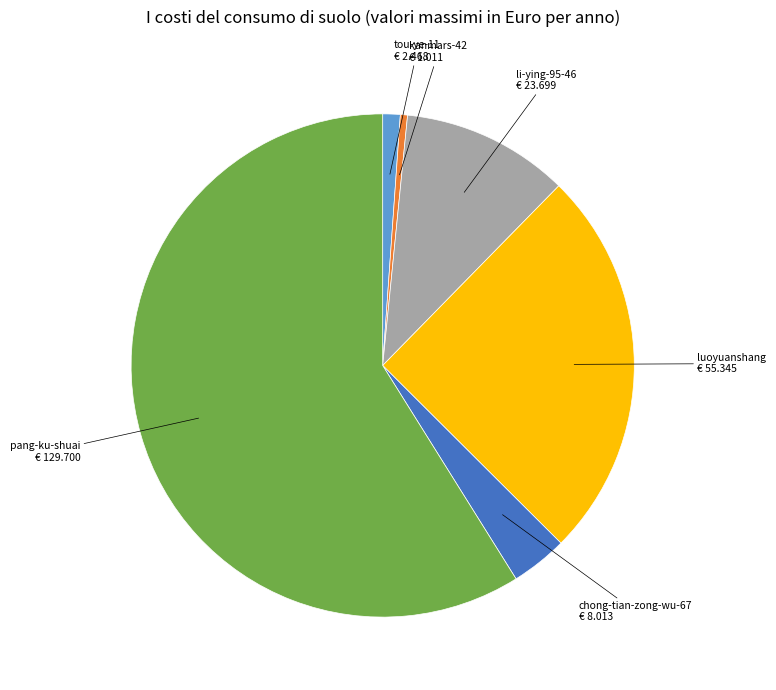

Does any single category account for the majority?

Yes